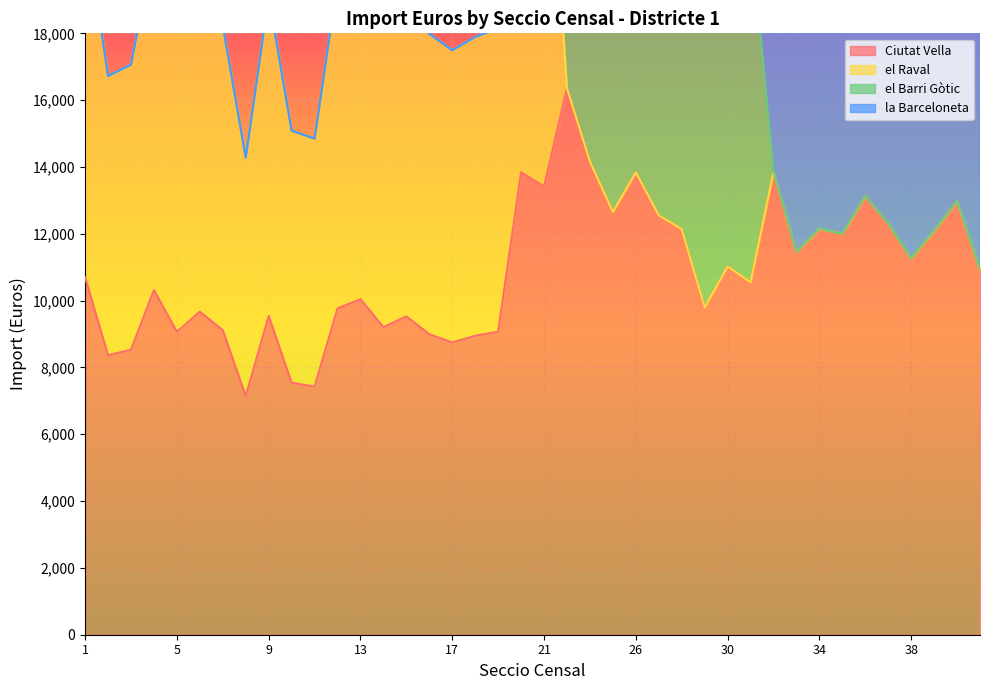

True or false: la Barceloneta and el Raval cross at least once.

False